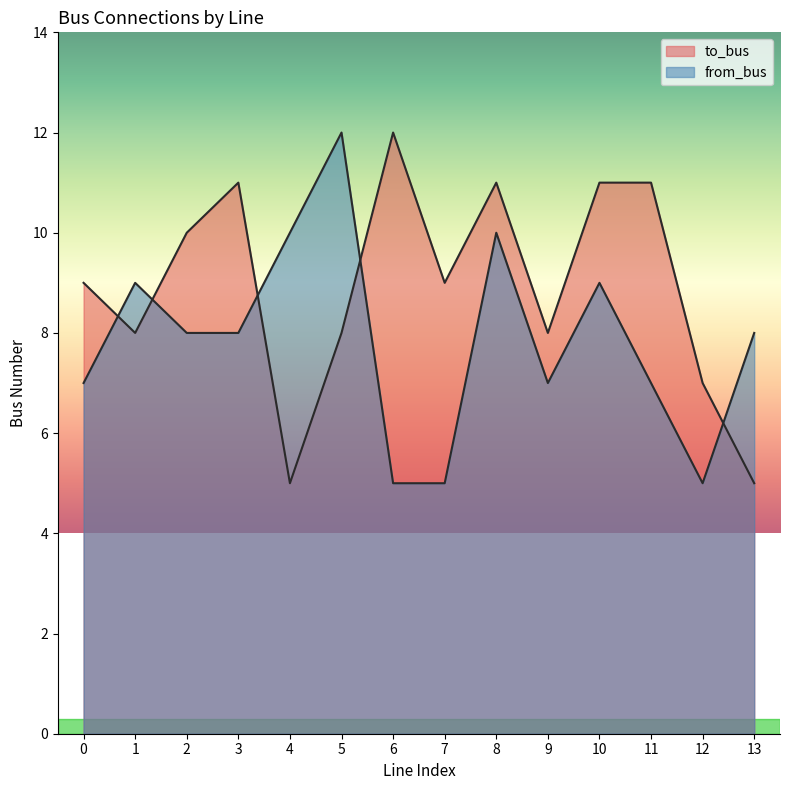

Rank the series by their average value, from highest to lowest.

to_bus, from_bus